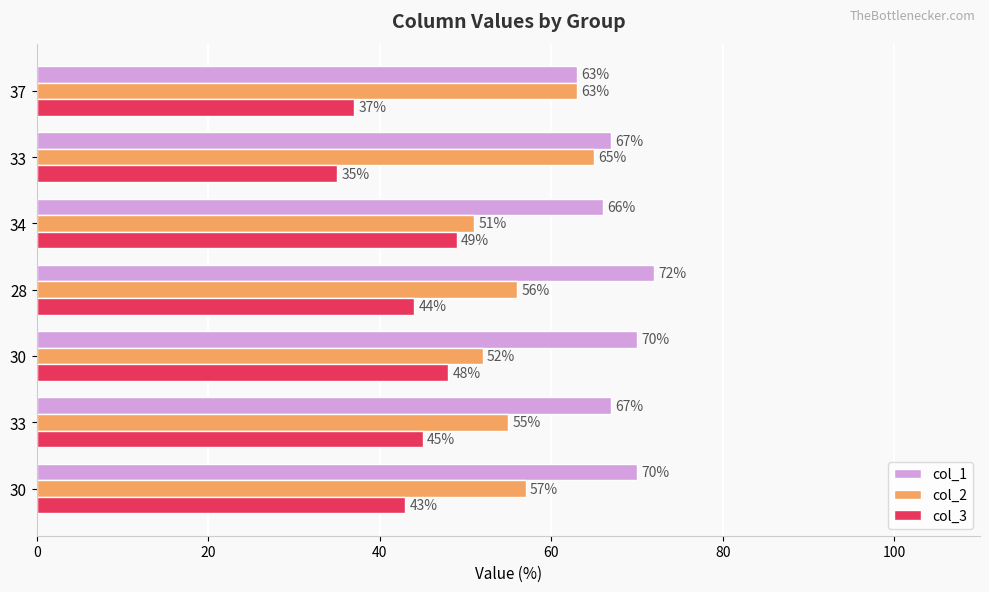

How many data points in col_3 are less than 44?

3